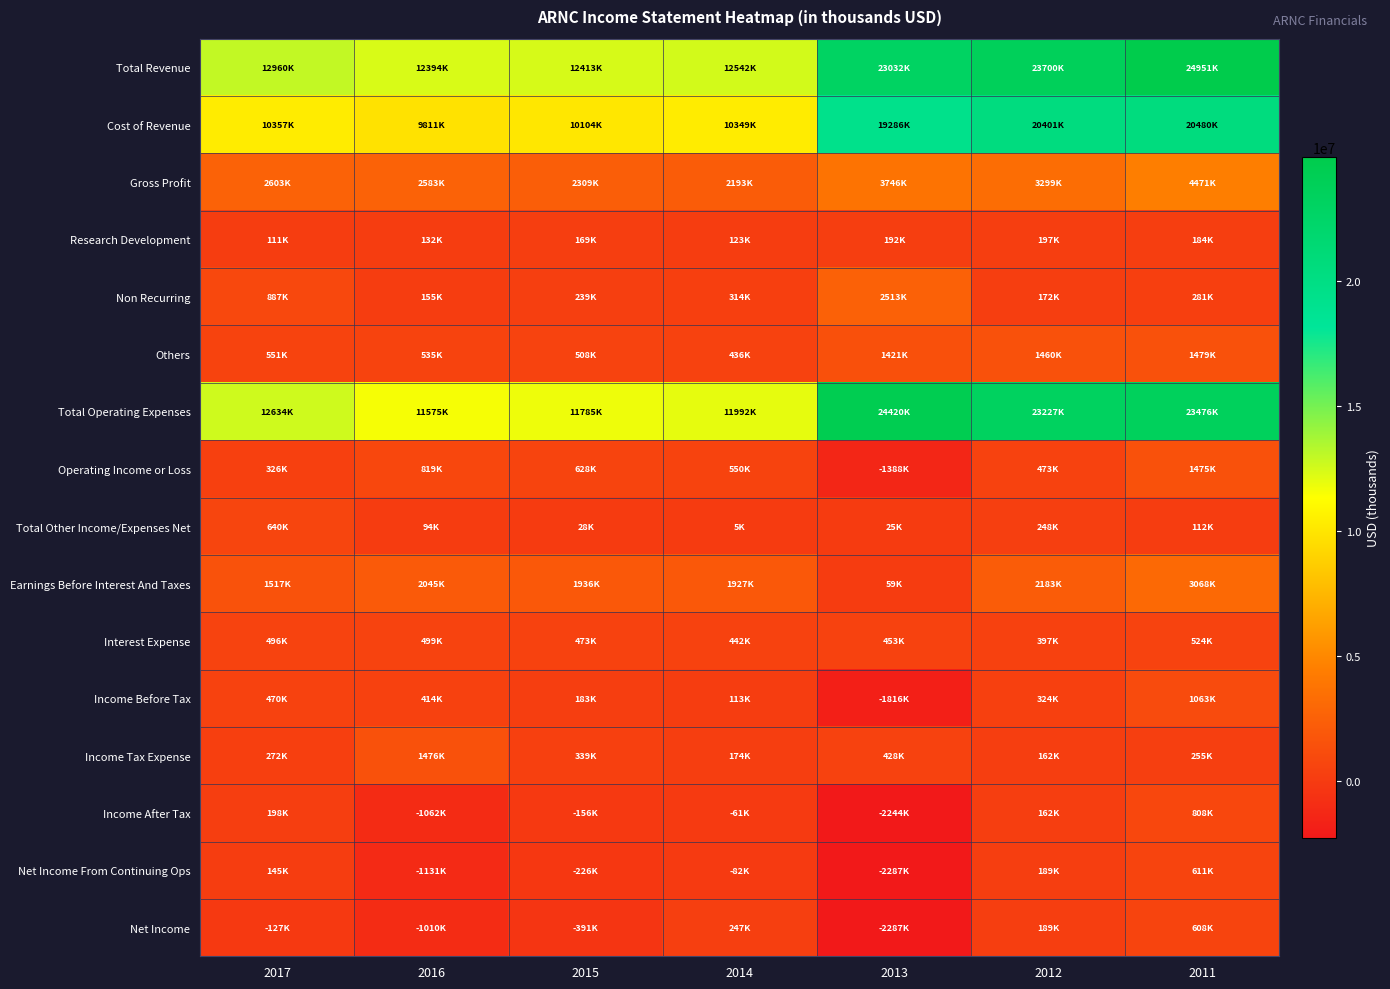

Between 2015 and 2013, which series saw the biggest shift?

Total Operating Expenses